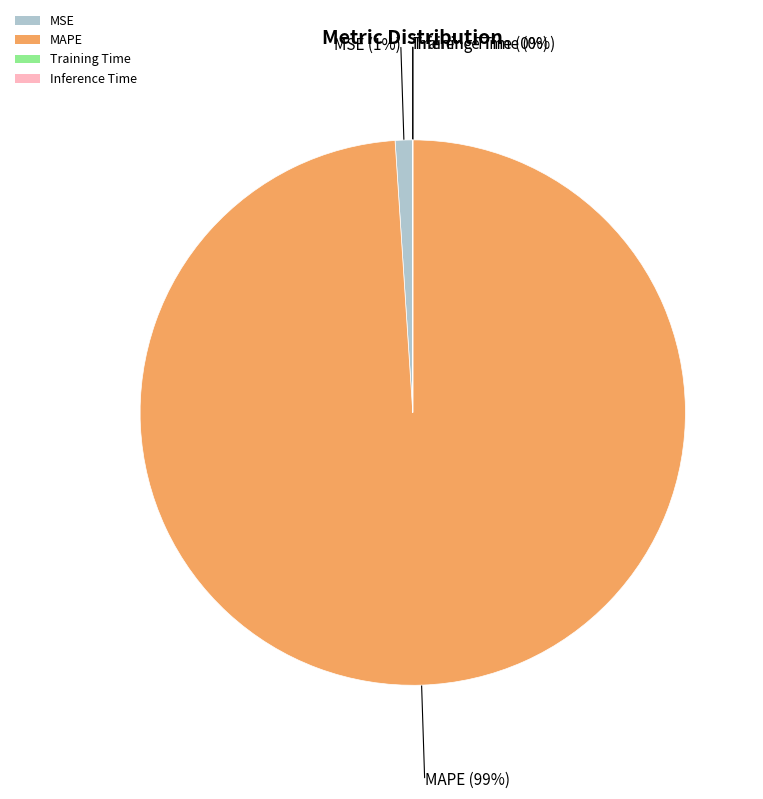

Does any single category account for the majority?

Yes